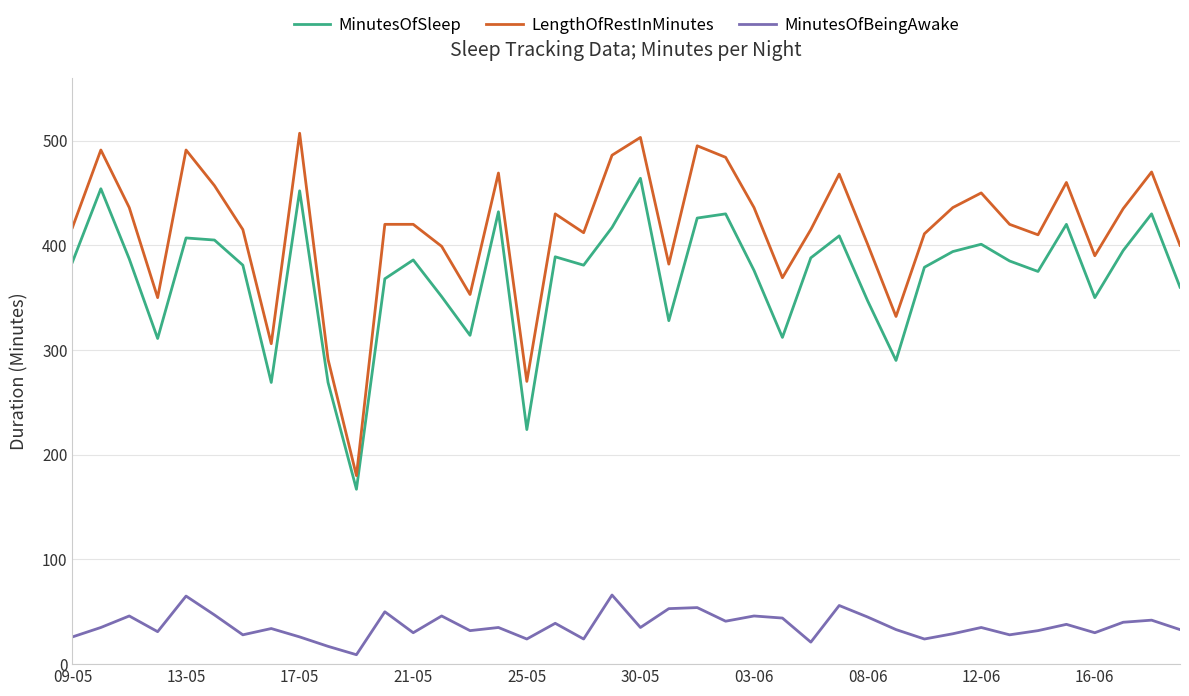

Which series has the widest spread of values?

LengthOfRestInMinutes